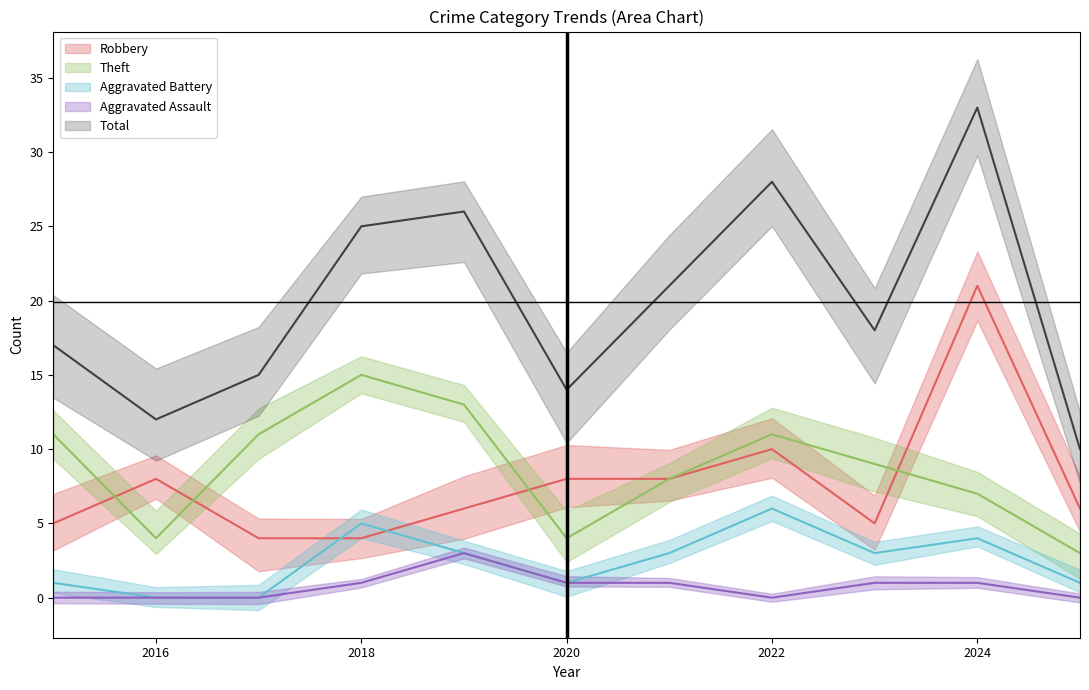

At which category does the chart reach its minimum across all series?

2016